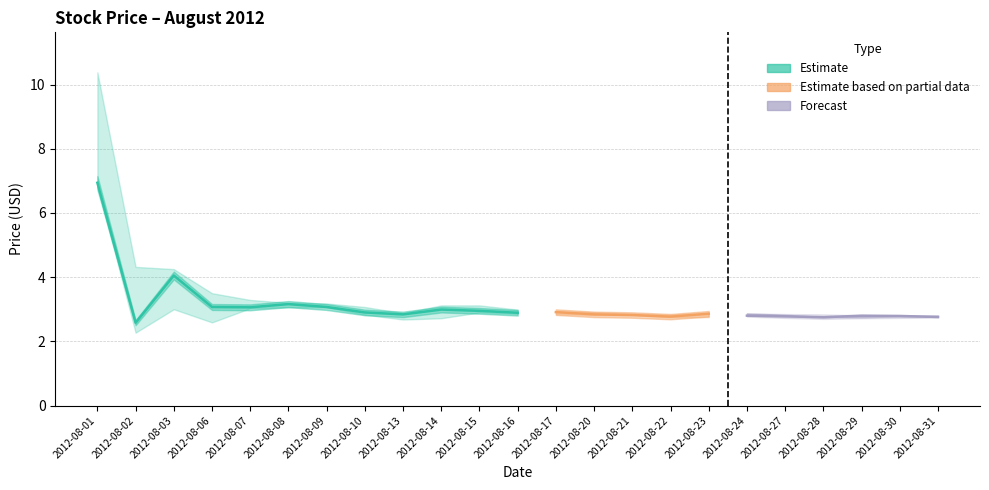

Which has a higher value, 2012-08-23 or 2012-08-07?

2012-08-07